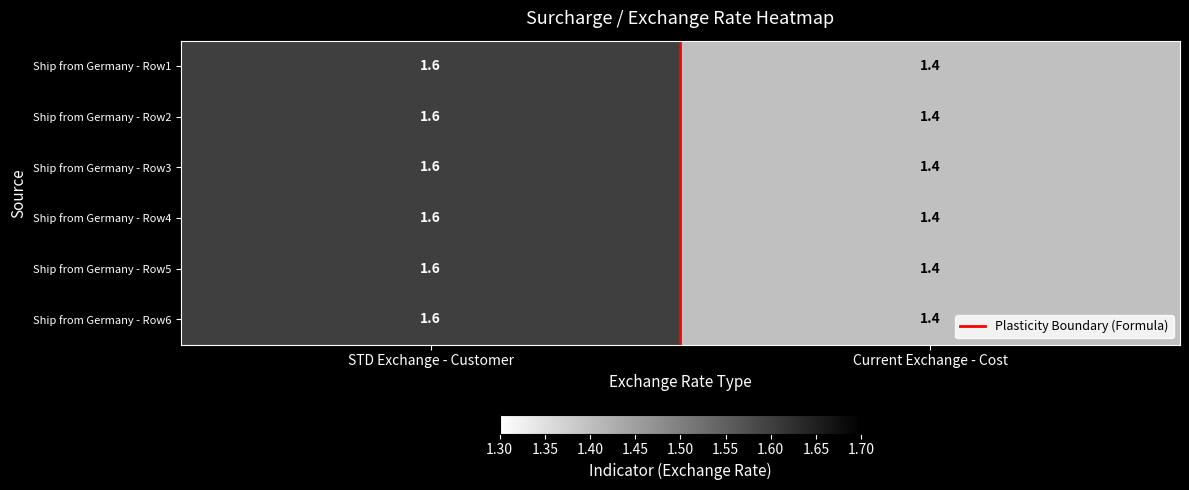

At which category does the chart reach its minimum across all series?

Current Exchange - Cost